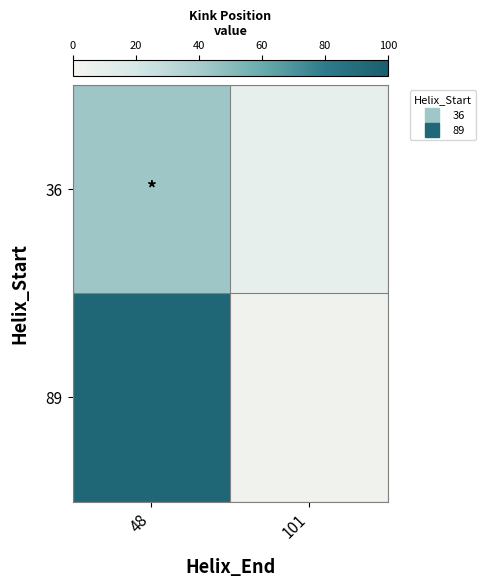

Which series has the largest total across all categories?

89